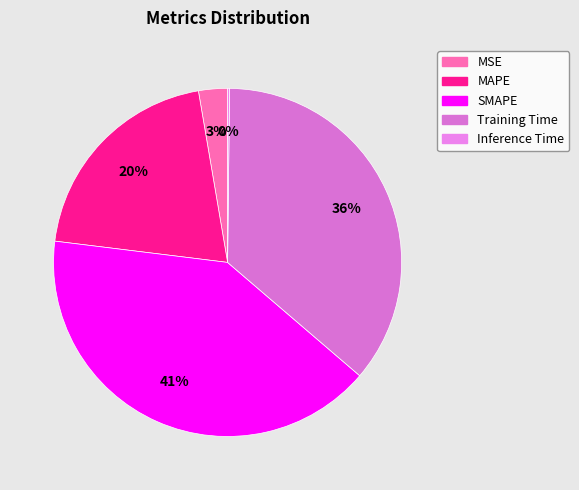

The Training Time slice represents 51% of the pie. True or false?

False